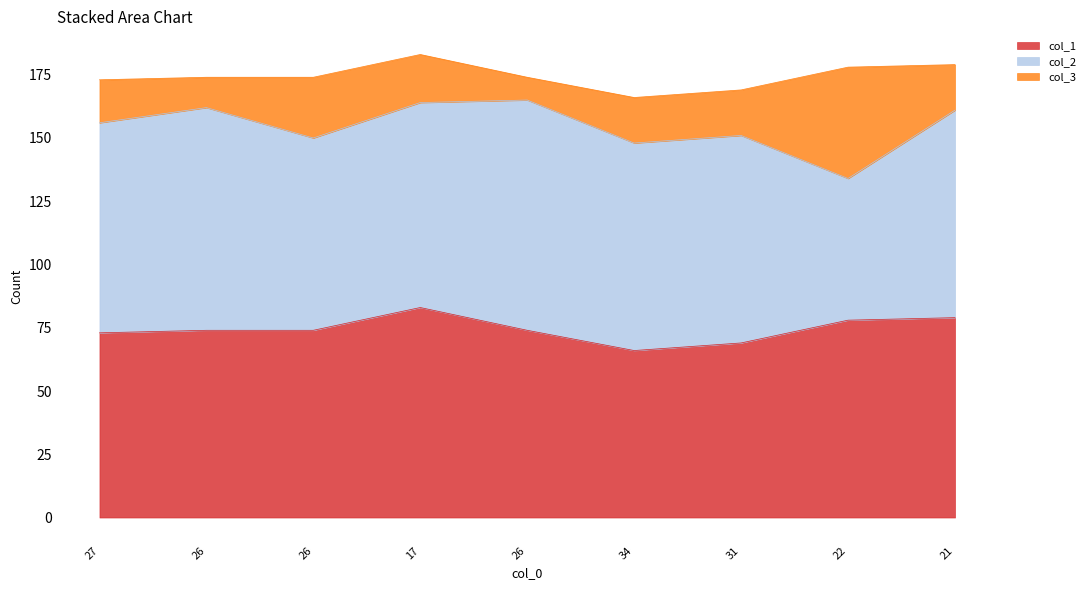

Reading right to left, what are all the values shown in this chart?

col_1: 79	78	69	66	74	83	74	74	73
col_2: 82	56	82	82	91	81	76	88	83
col_3: 18	44	18	18	9	19	24	12	17